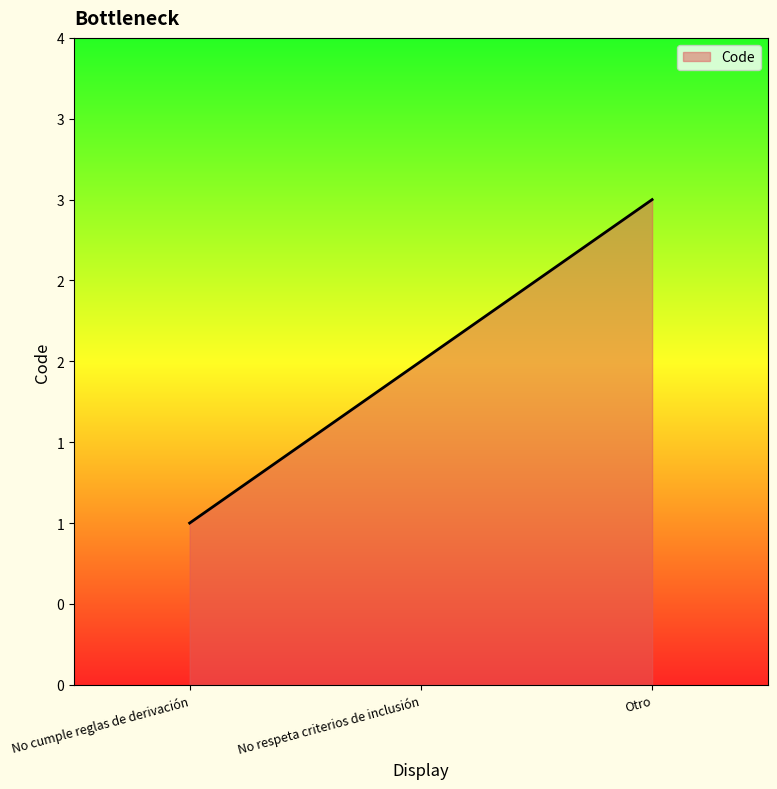

Reading left to right, list all the values displayed in this chart.

1	2	3